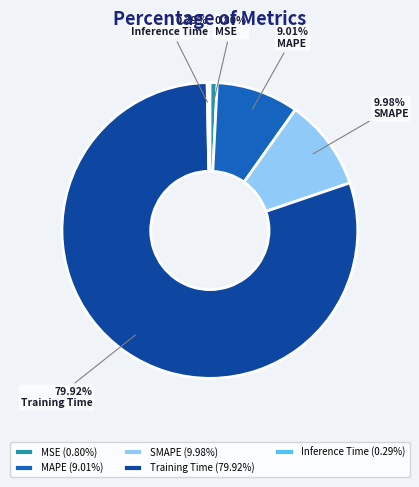

Rank the categories by value from highest to lowest.

Training Time, SMAPE, MAPE, MSE, Inference Time